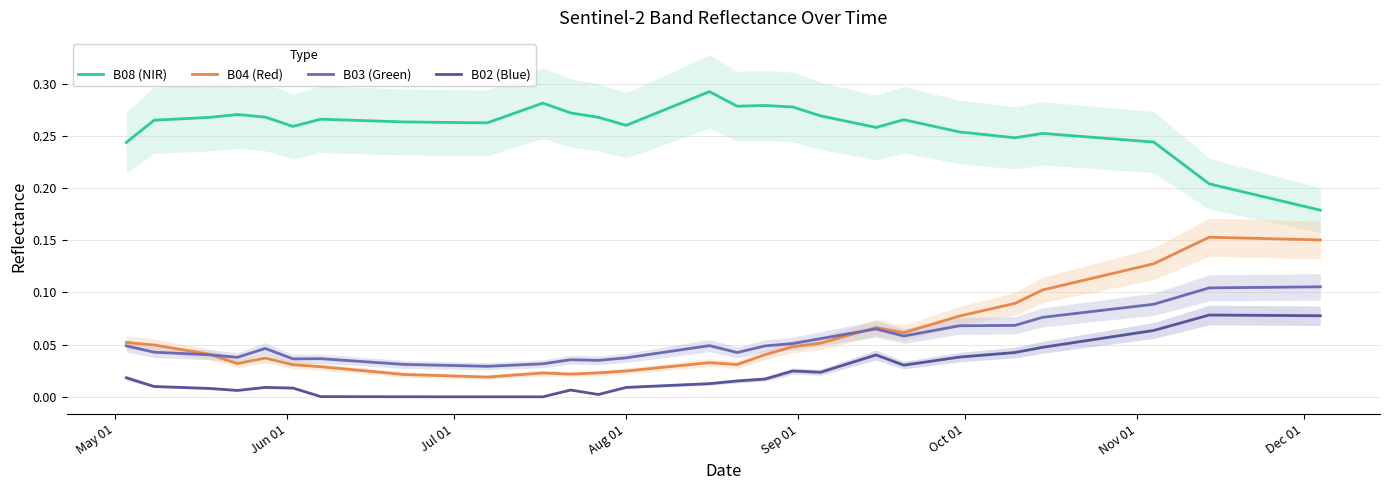

What is the difference between the maximum and minimum values in the B03 (Green) series?

0.1